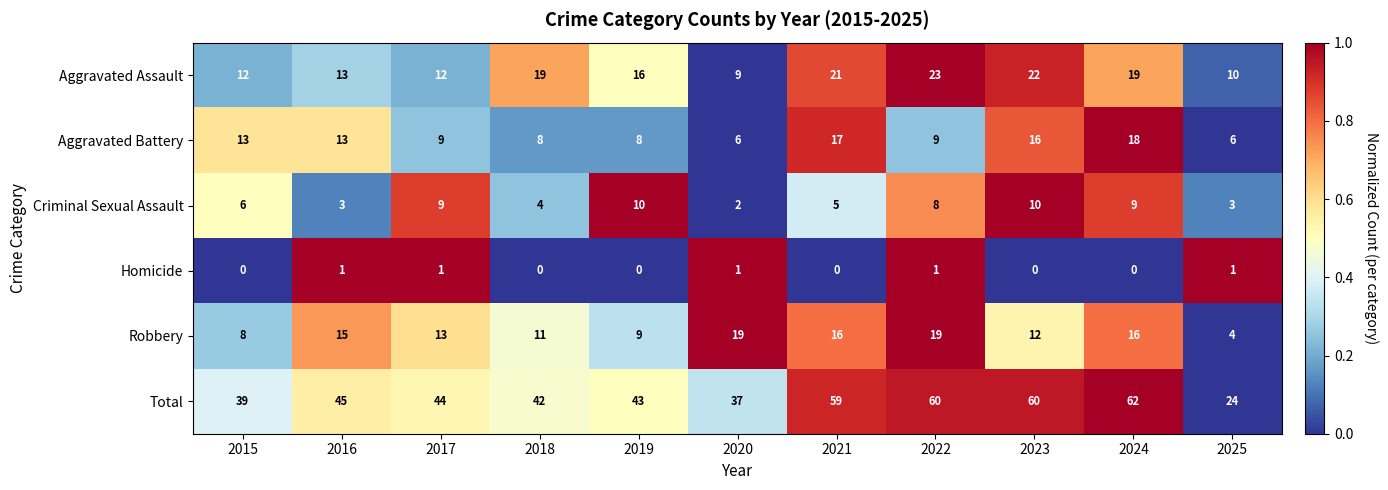

Which category has the highest value across all series?

2024